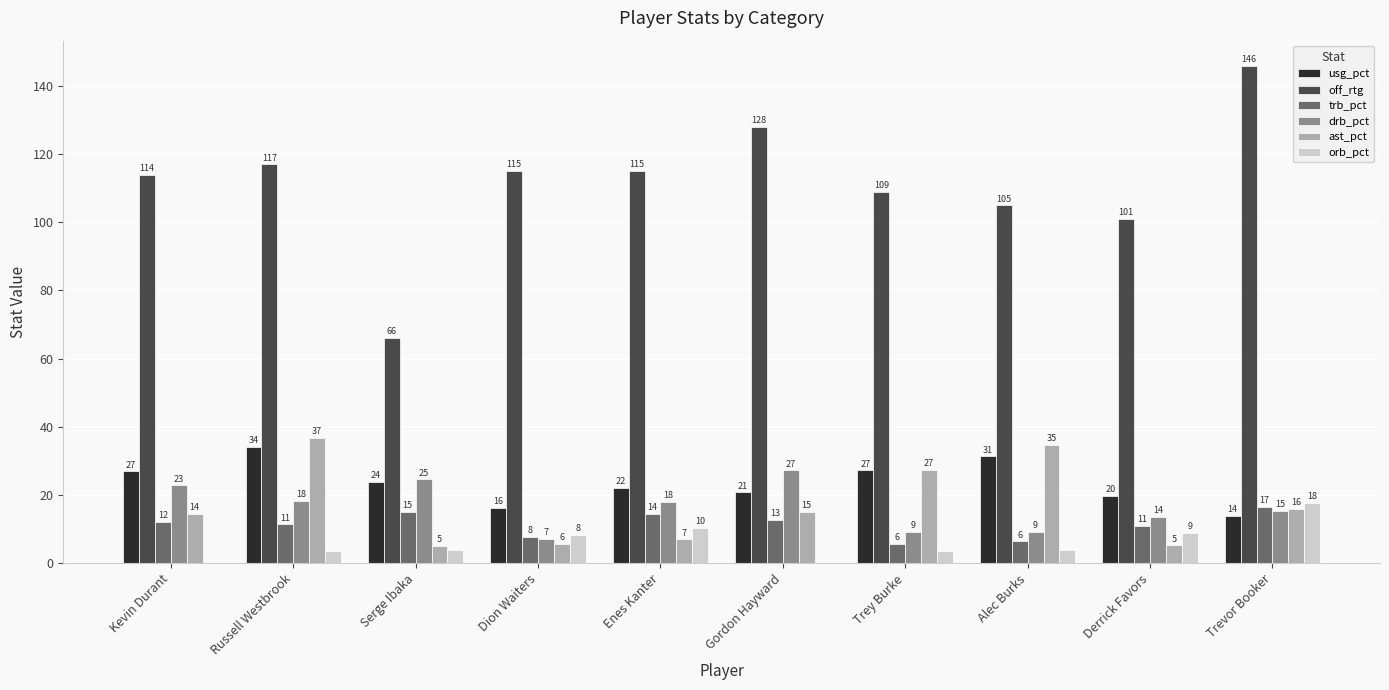

Which series has the largest total across all categories?

off_rtg